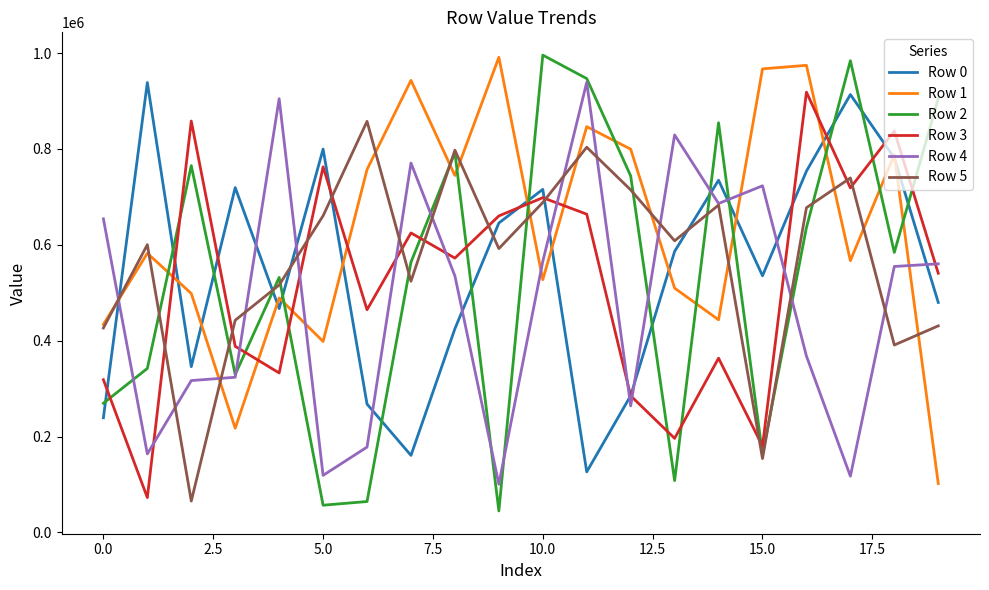

Which series has the widest spread of values?

Row 2